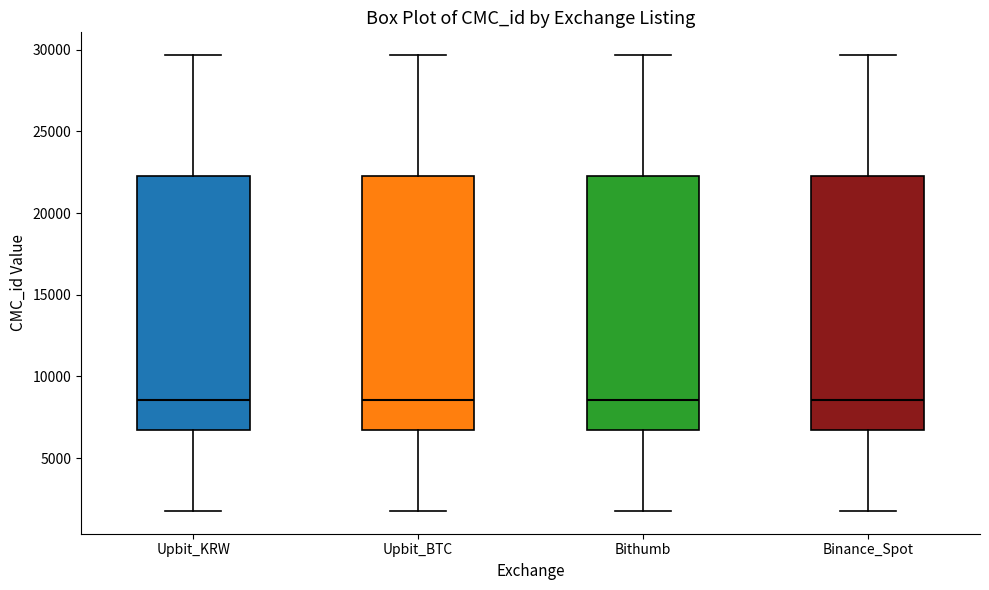

Reading left to right, read every box against the y-axis: the position of its median line, the range the box covers, and the ends of its whiskers. The values are not printed on the chart, so give them approximately, as read against the axis.

Upbit_KRW: median 8500, box 6500 to 22000, whiskers 2000 to 29500
Upbit_BTC: median 8500, box 6500 to 22000, whiskers 2000 to 29500
Bithumb: median 8500, box 6500 to 22000, whiskers 2000 to 29500
Binance_Spot: median 8500, box 6500 to 22000, whiskers 2000 to 29500